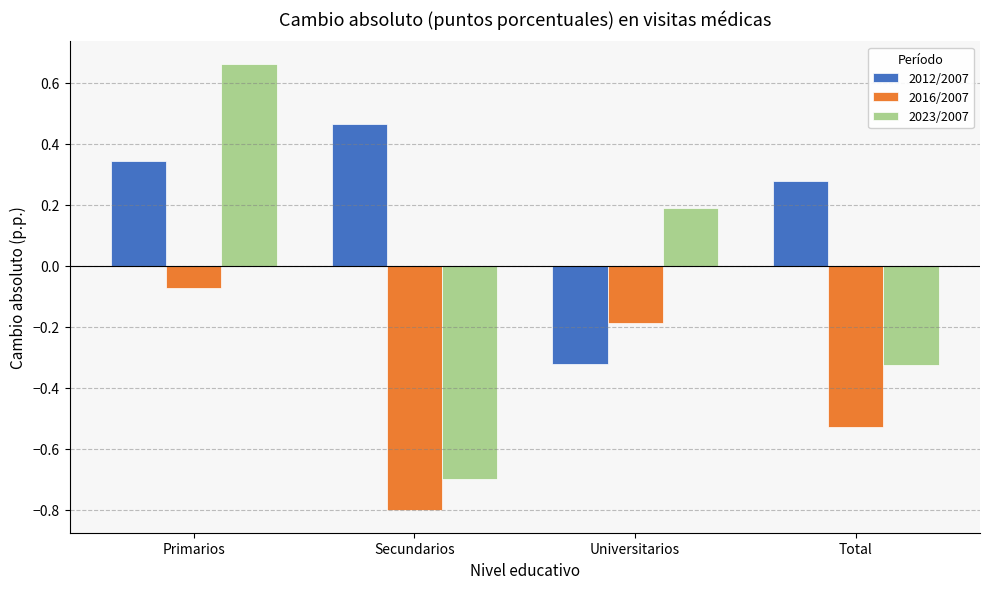

Which series has the largest range (max minus min)?

2023/2007